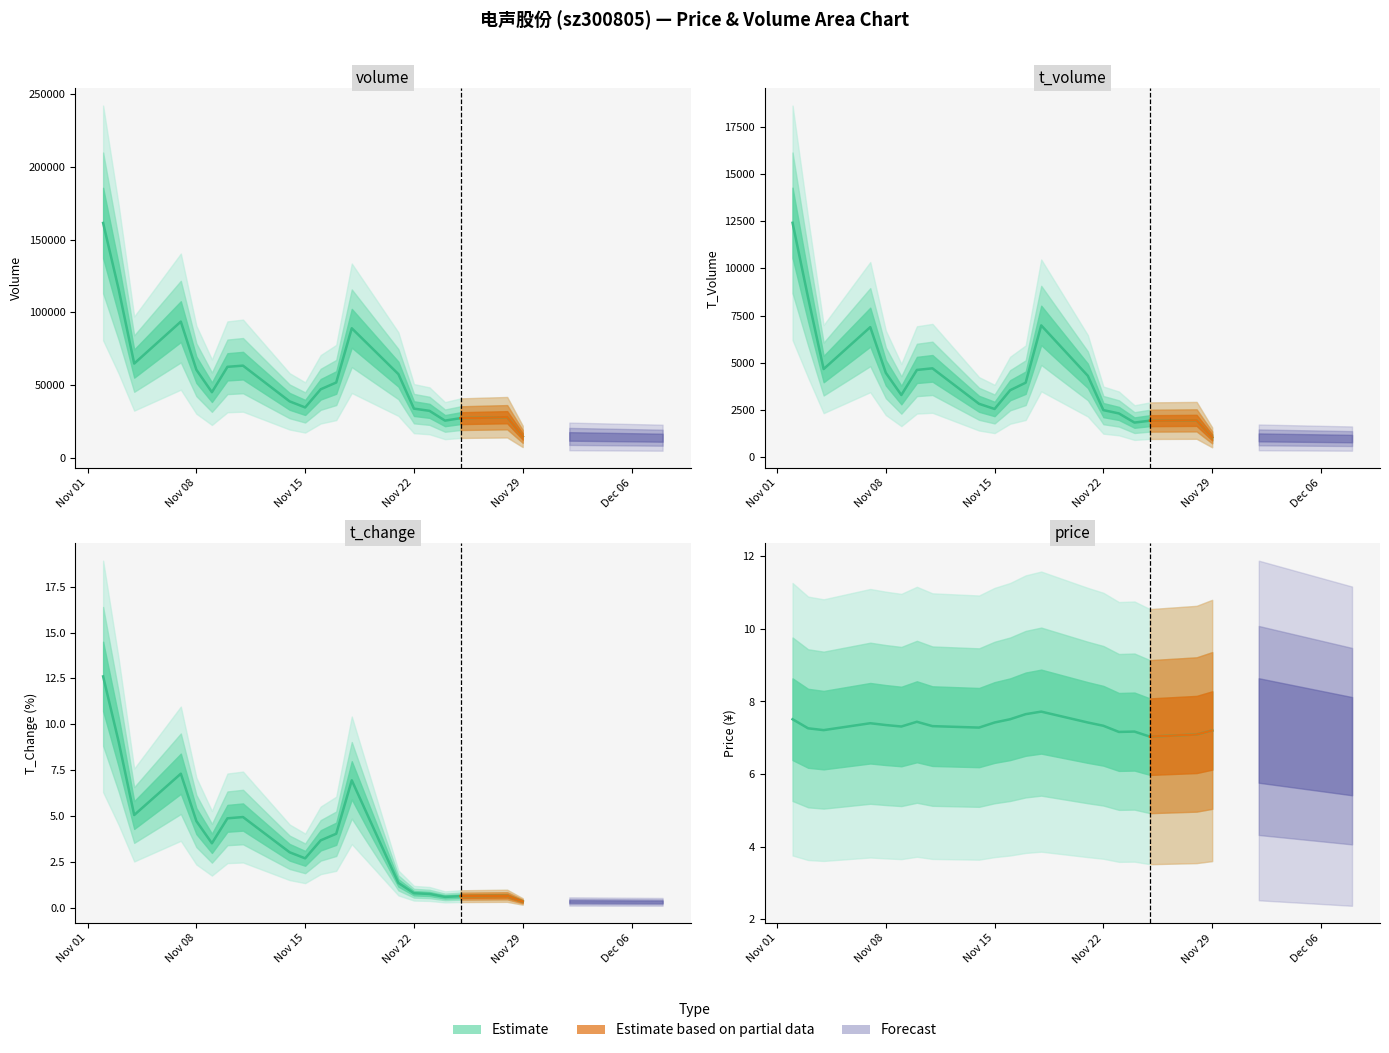

Which series has the largest range (max minus min)?

volume